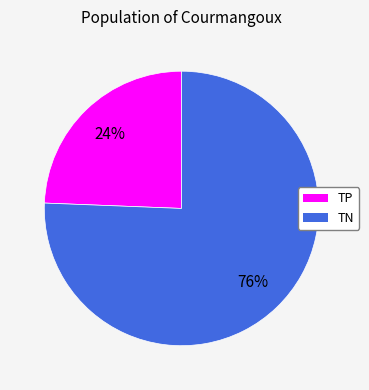

The TN slice represents 76% of the pie. True or false?

True